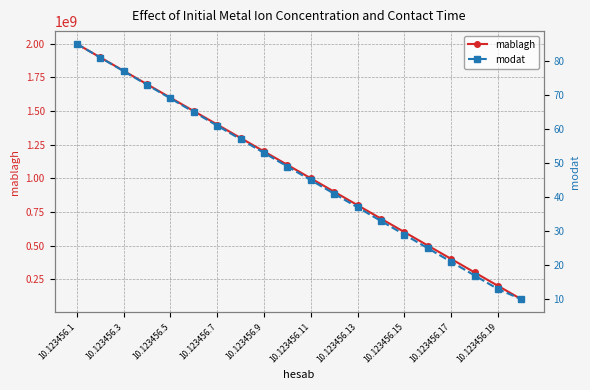

At which label does mablagh reach its peak?

10.123456.1